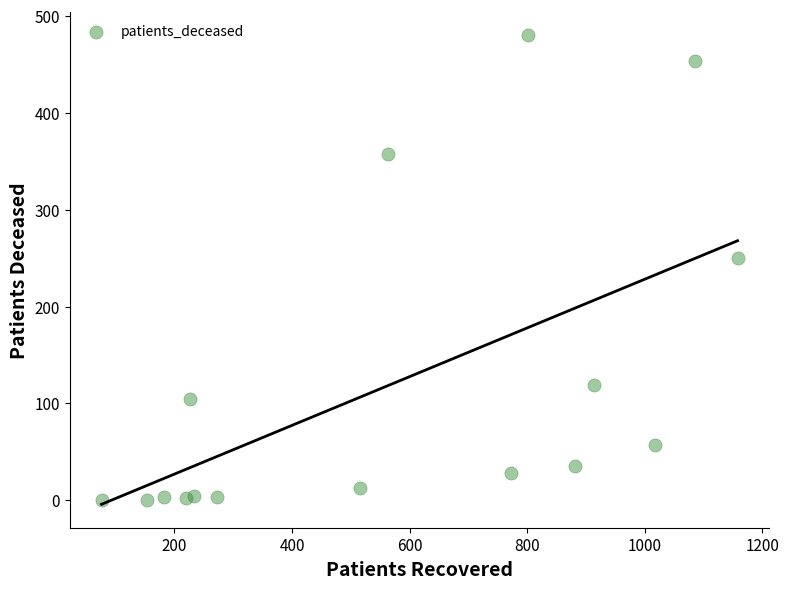

What Y value in the scatter plot is closest to 240?

250